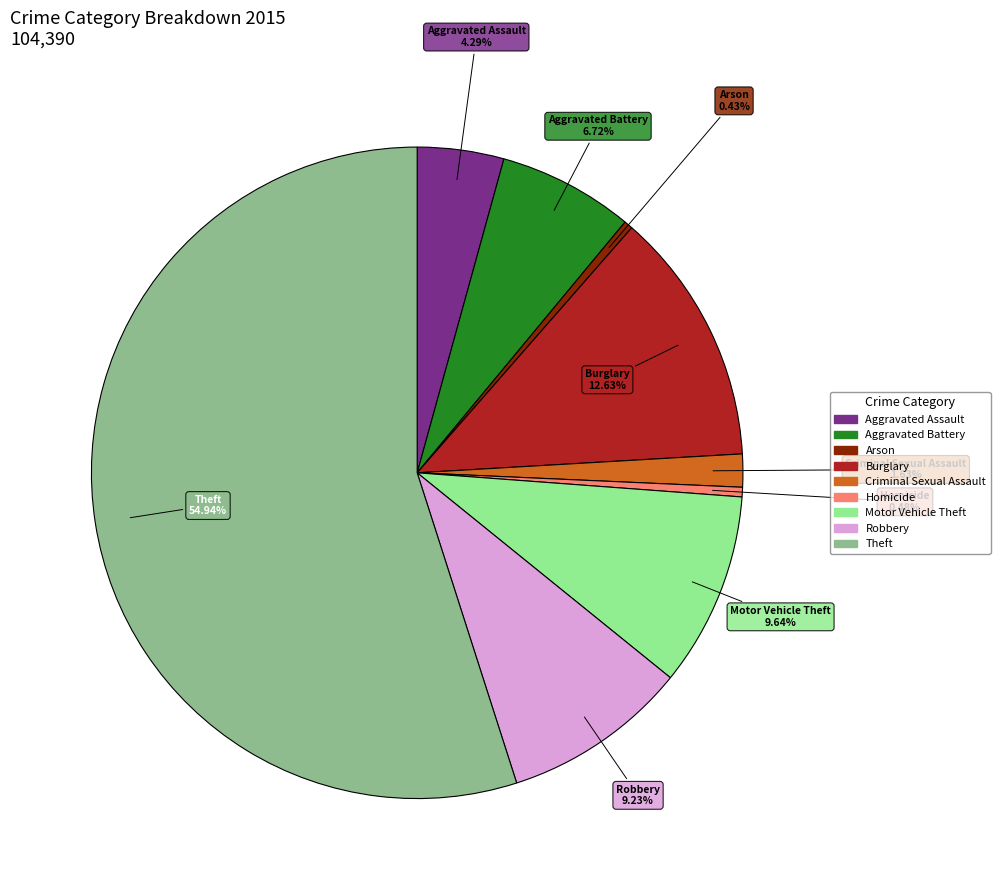

To the nearest percent, what is the difference between the largest and smallest slice percentages?

55%